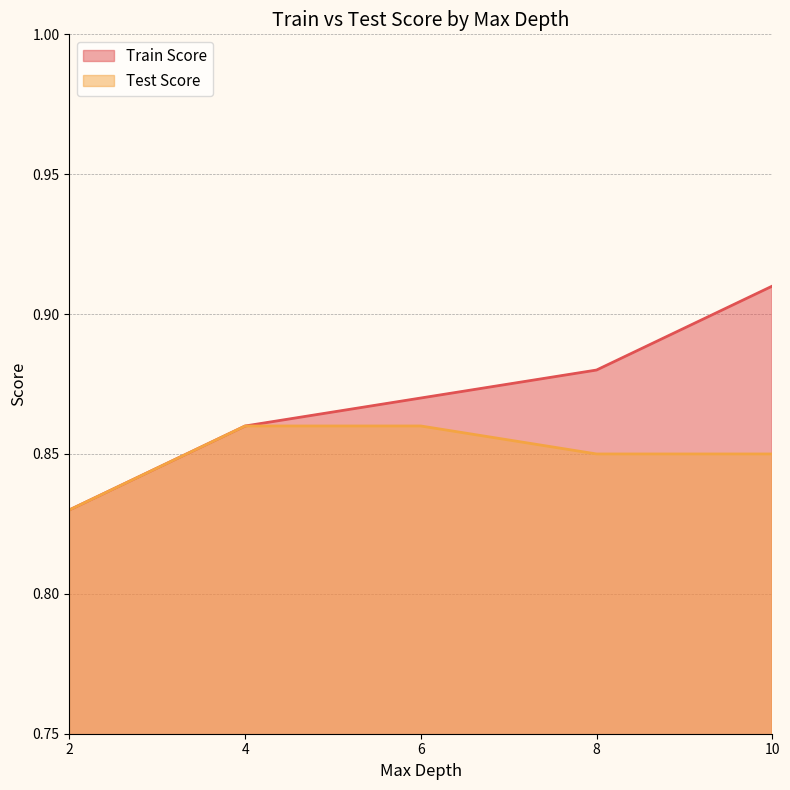

Reading left to right, what are all the values shown in this chart?

Train Score: 0.8	0.9	0.9	0.9	0.9
Test Score: 0.8	0.9	0.9	0.8	0.8